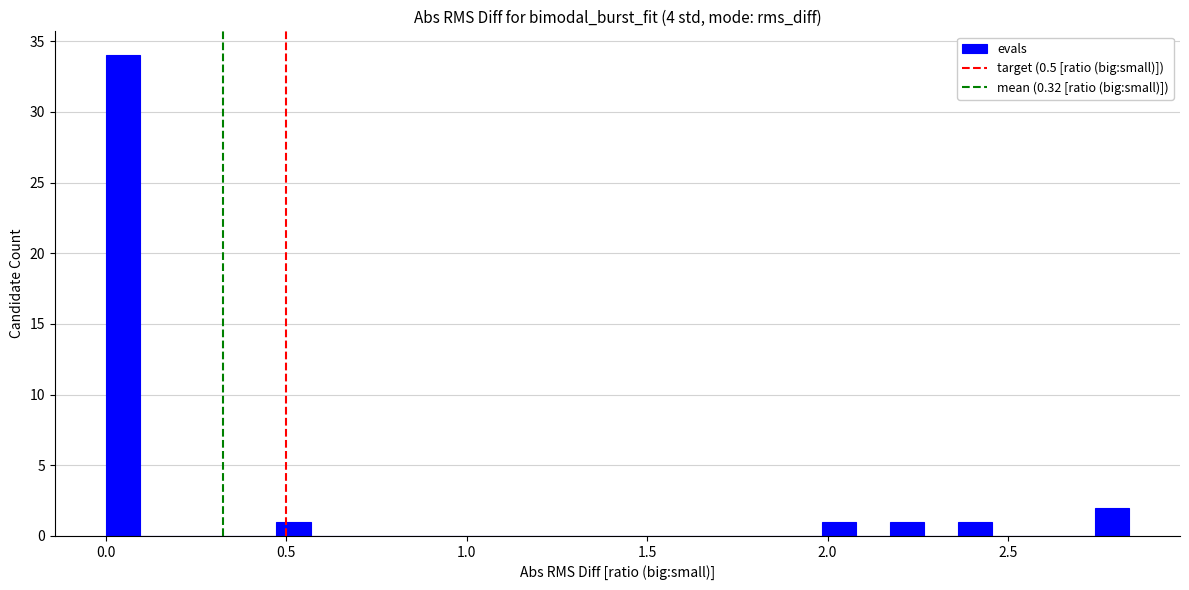

Read against the x-axis, roughly where is the centre of the tallest bar?

0.05